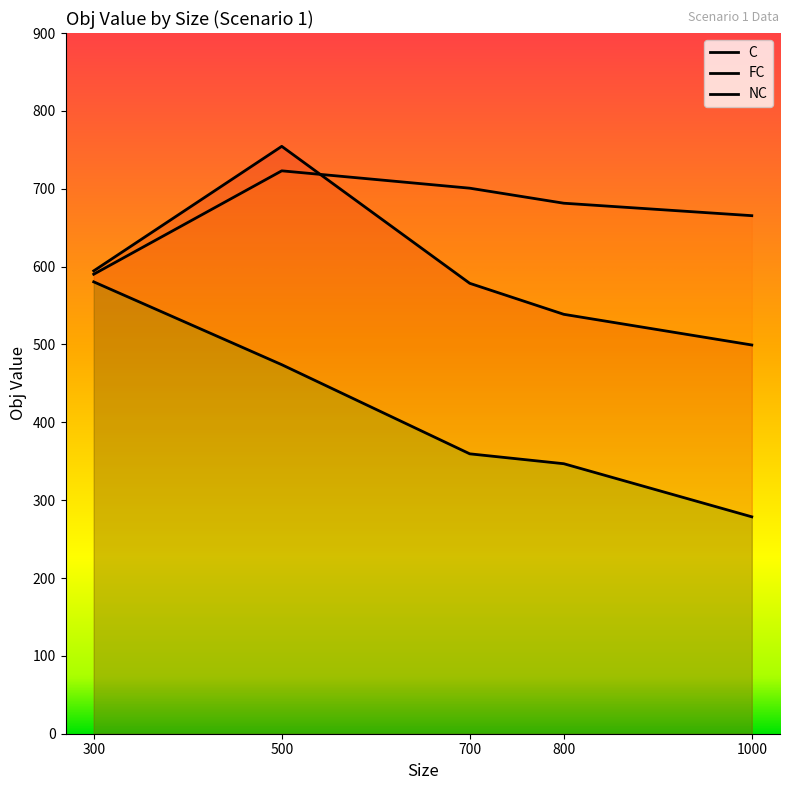

What is the sum of all C values?

2965.4